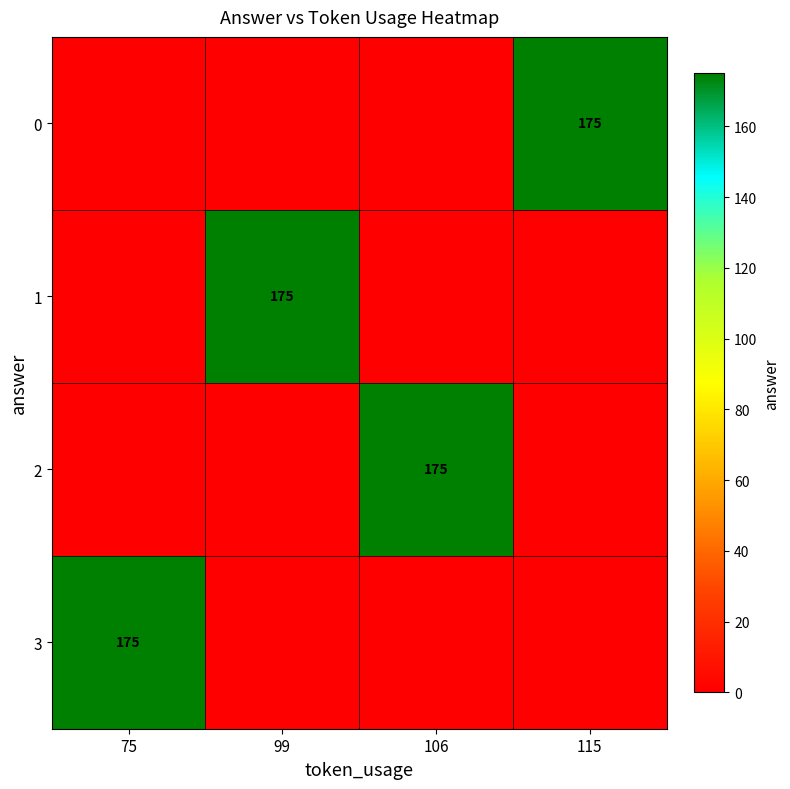

Is it true that 1 equals 73 at 99?

False